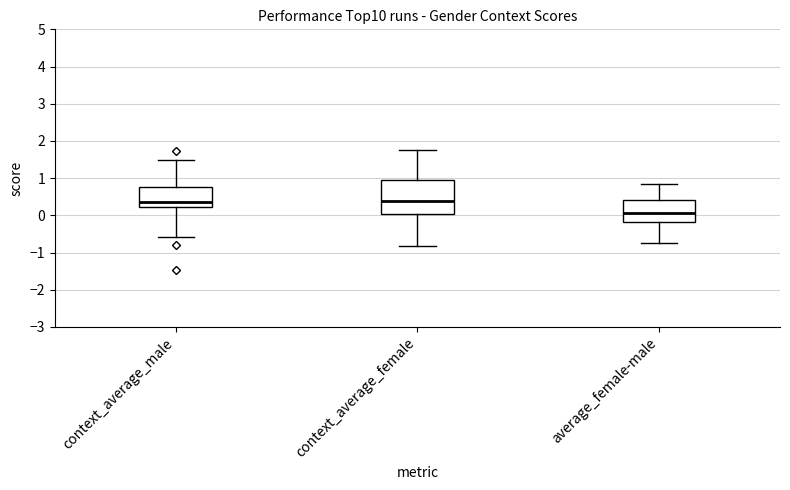

Where is the upper edge of the box for context_average_female on the y-axis? The values are not printed on the chart, so give them approximately, as read against the axis.

1.0